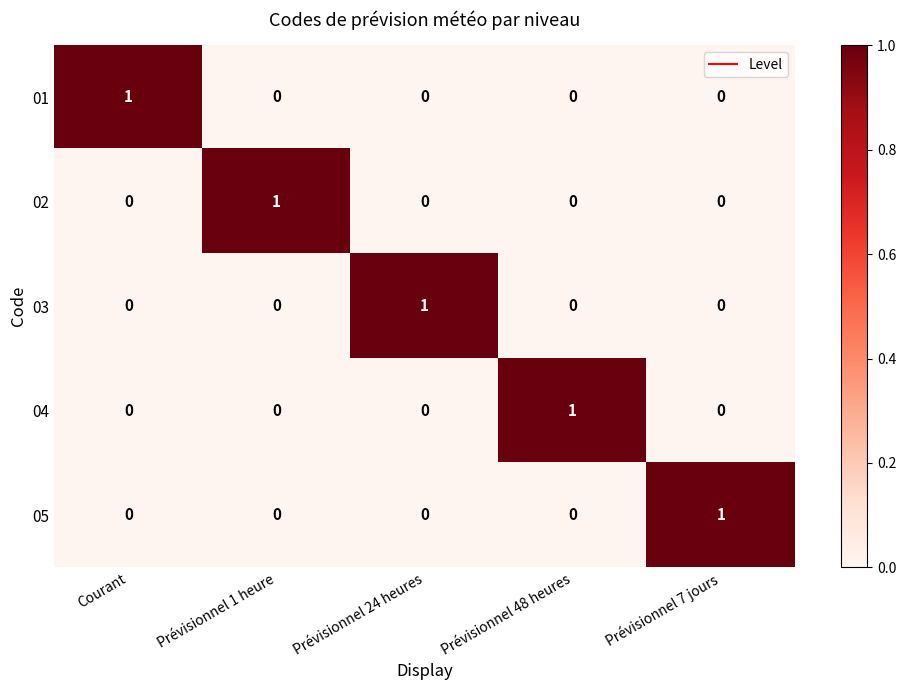

At how many categories does at least one series exceed 0?

5